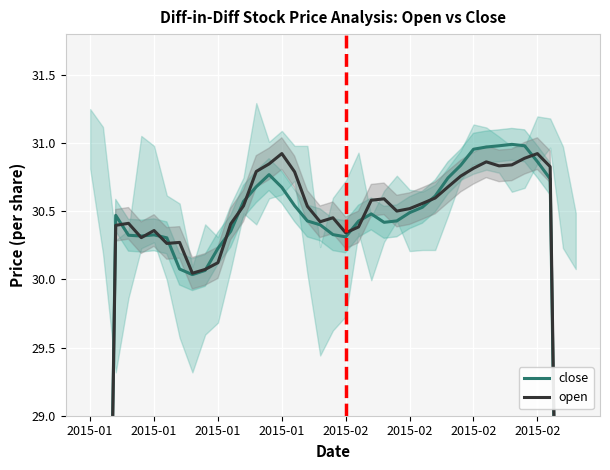

Which series has the widest spread of values?

close